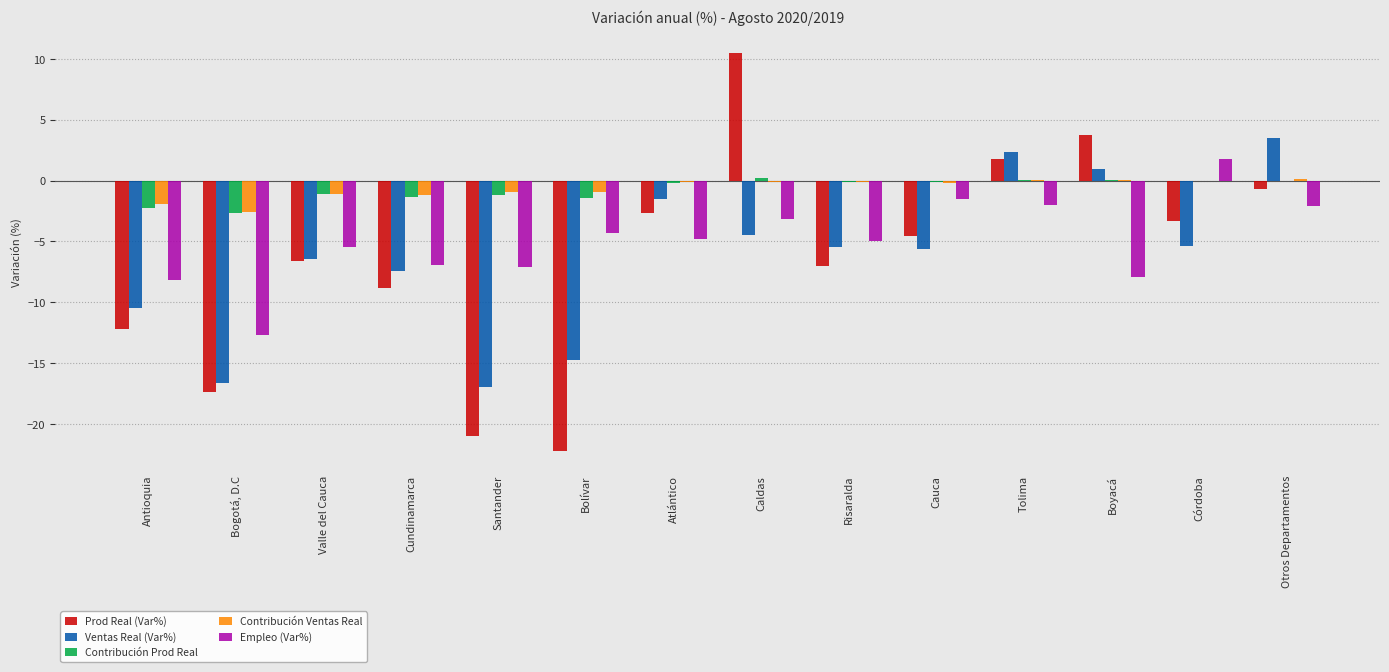

What is the highest value of the Prod Real (Var%) series?

10.5